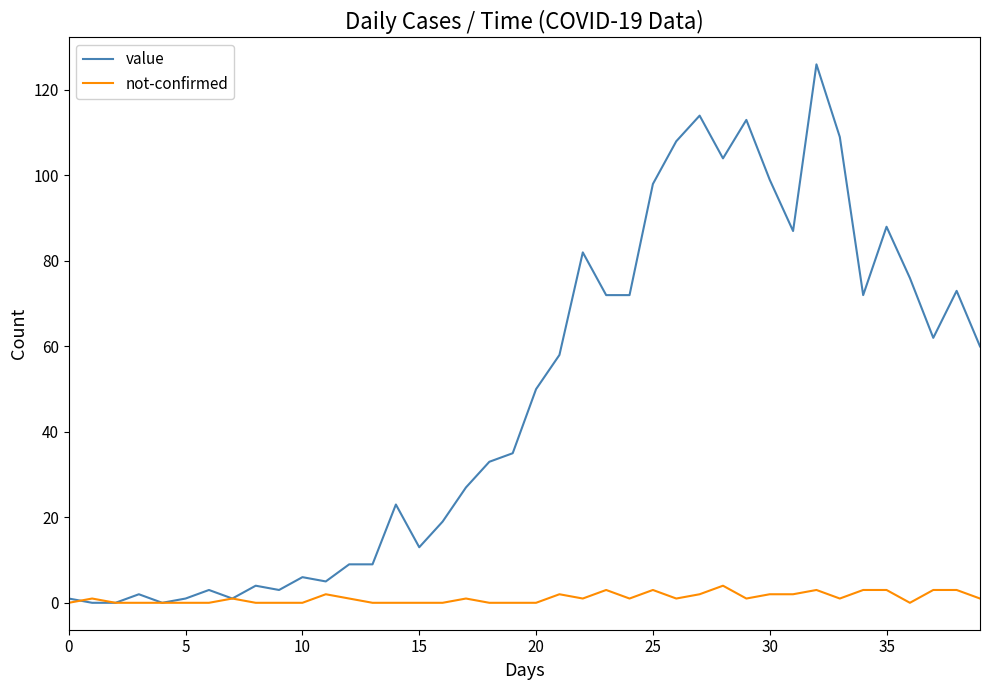

Which series has the largest total across all categories?

value